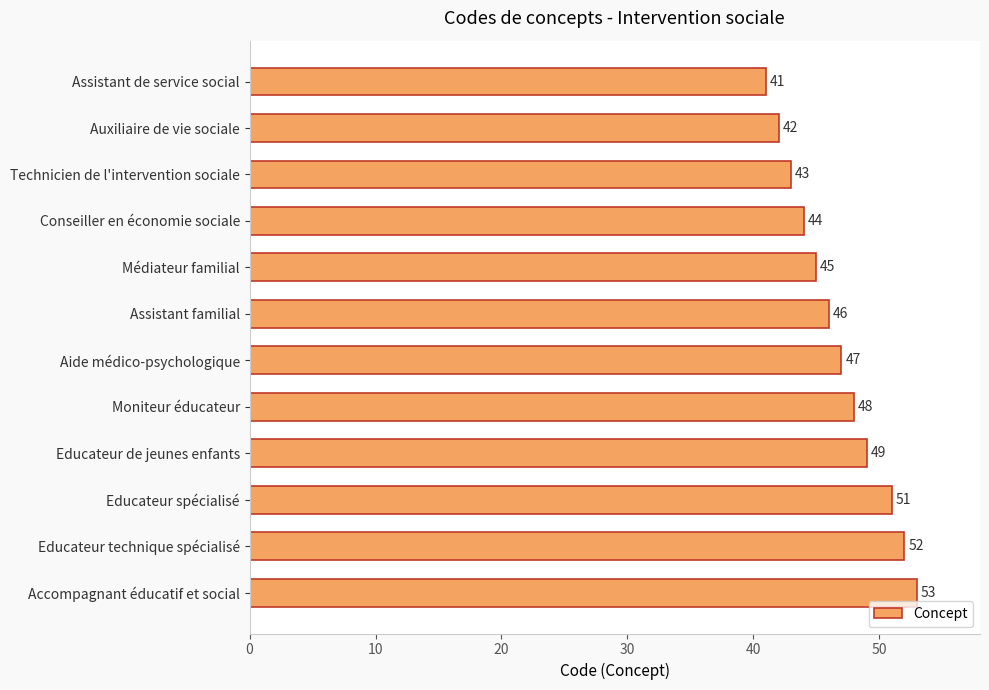

What is the average value?

47